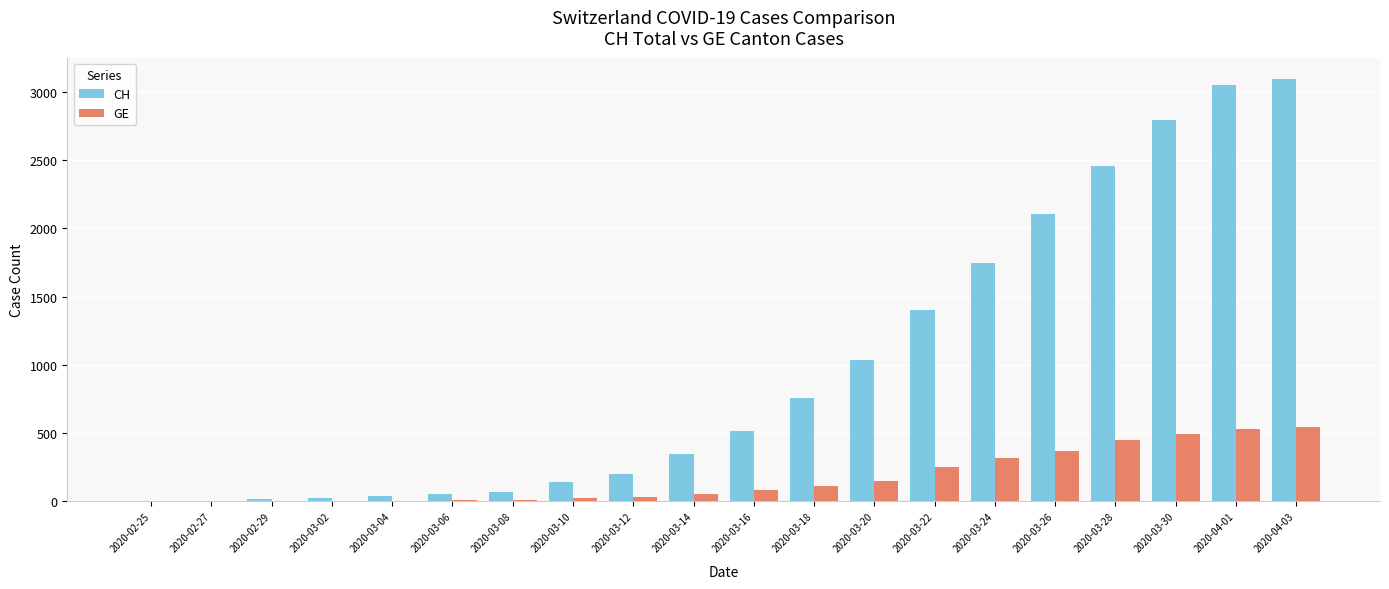

Which series has the largest total across all categories?

CH